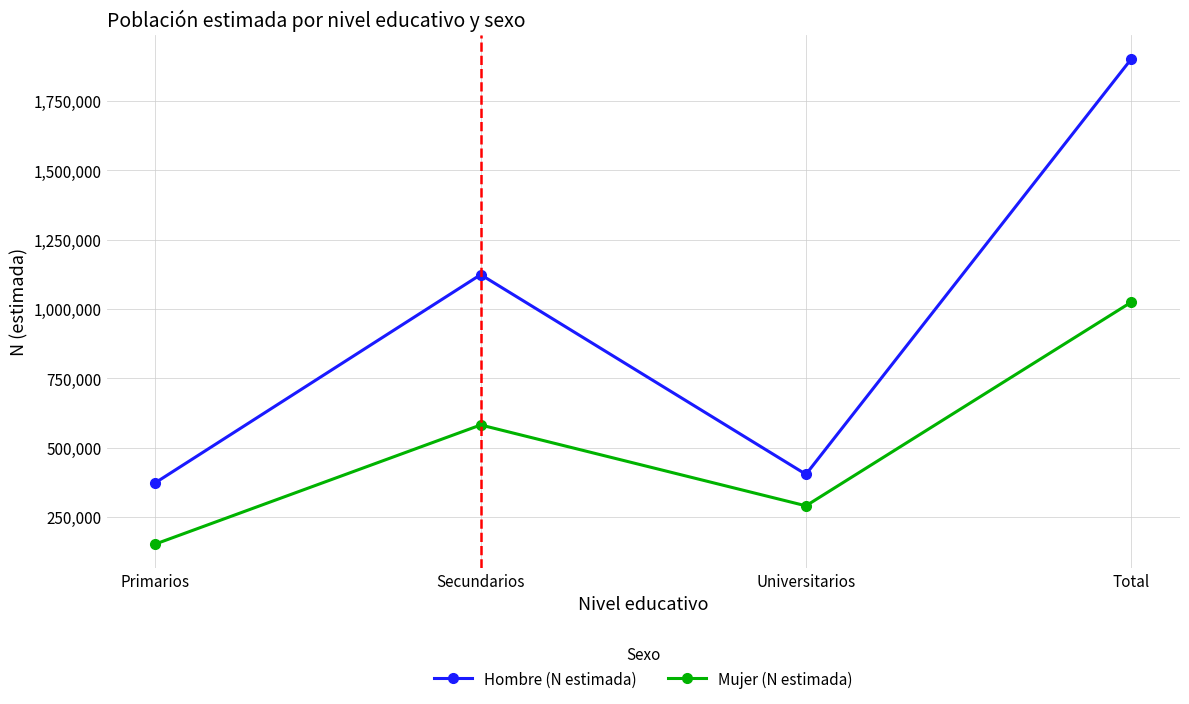

List the labels in order of Mujer (N estimada) value, smallest first.

Primarios, Universitarios, Secundarios, Total